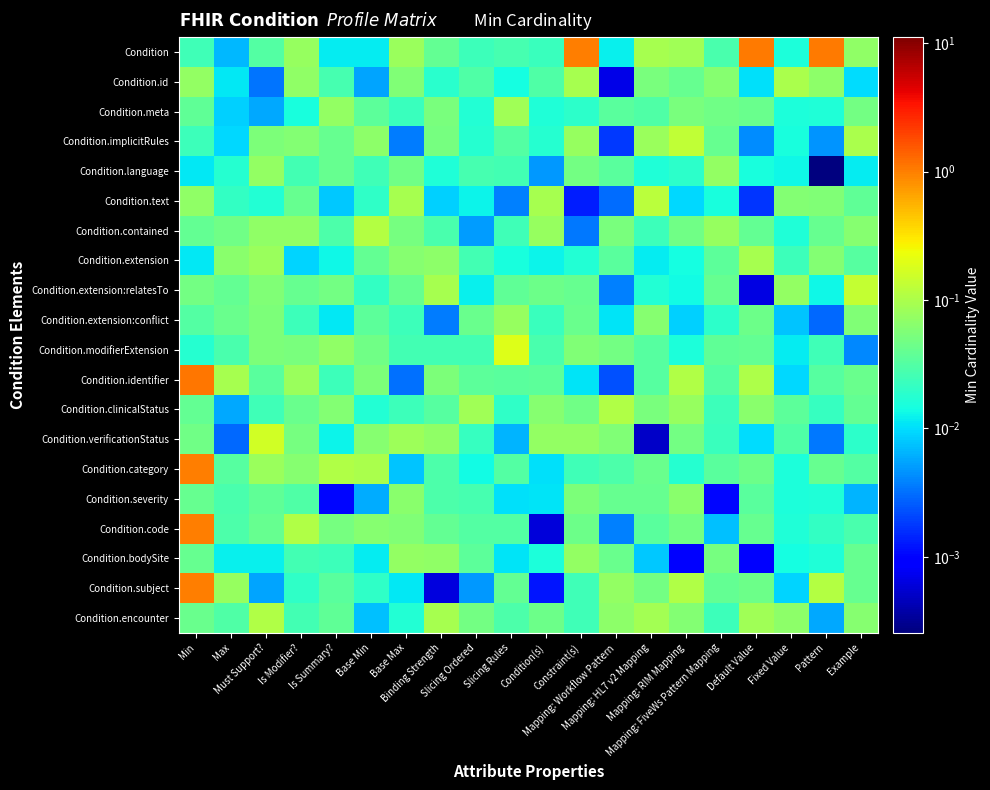

How many distinct data groups are displayed?

20